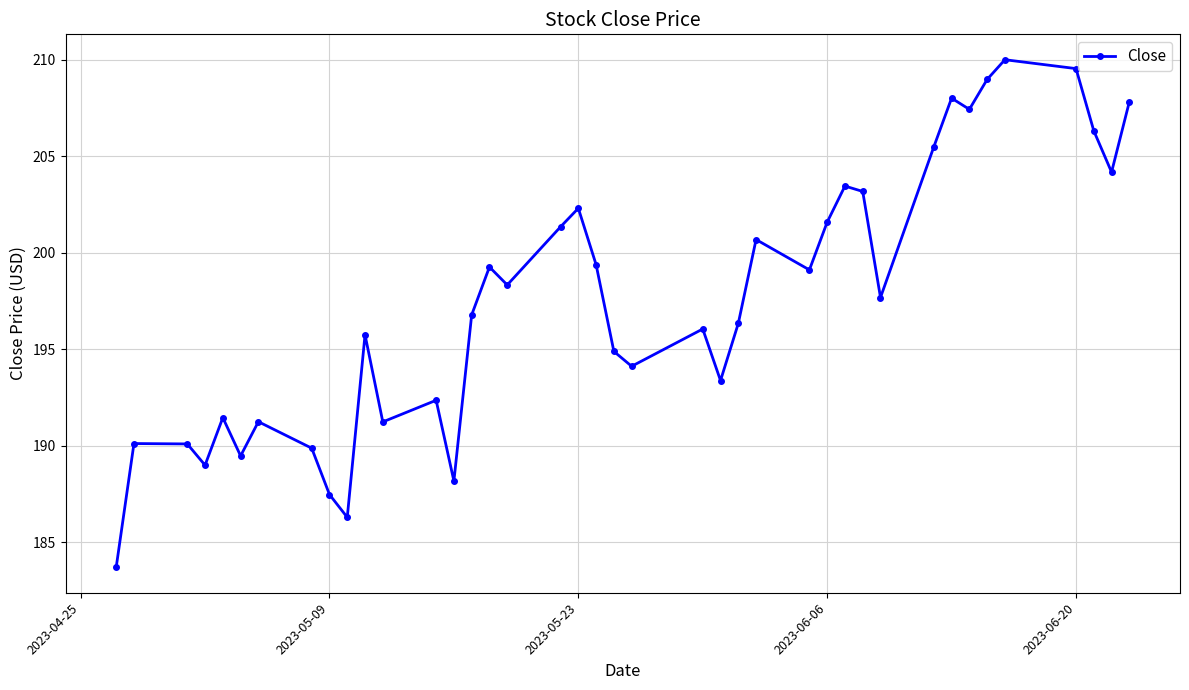

What is the value of the 19th point from the left?

202.3